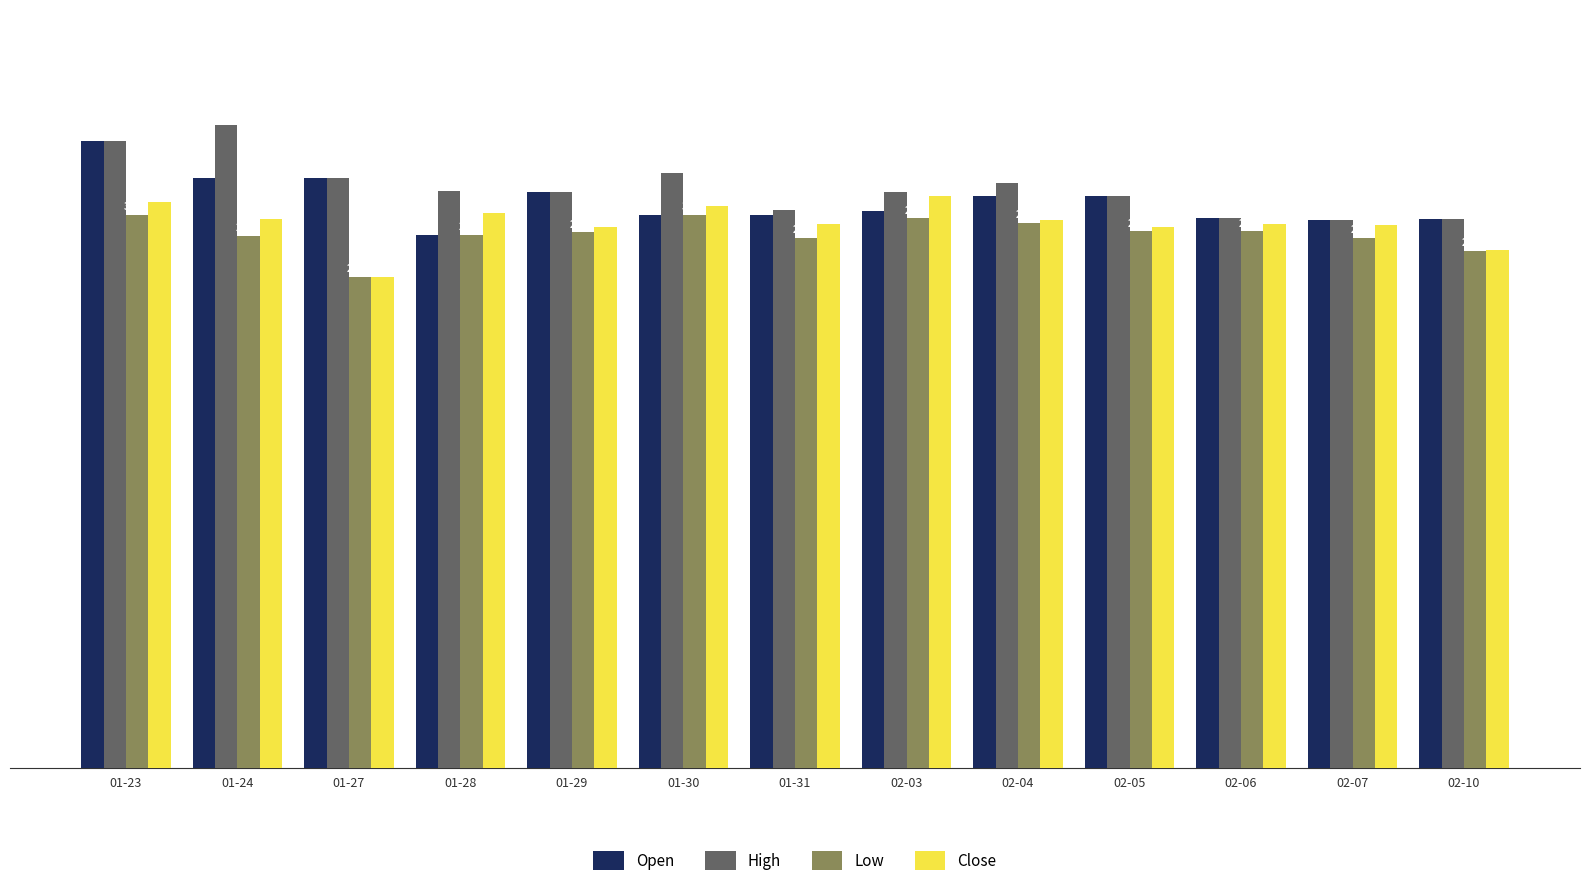

At which category is the sum across all series the highest?

01-23